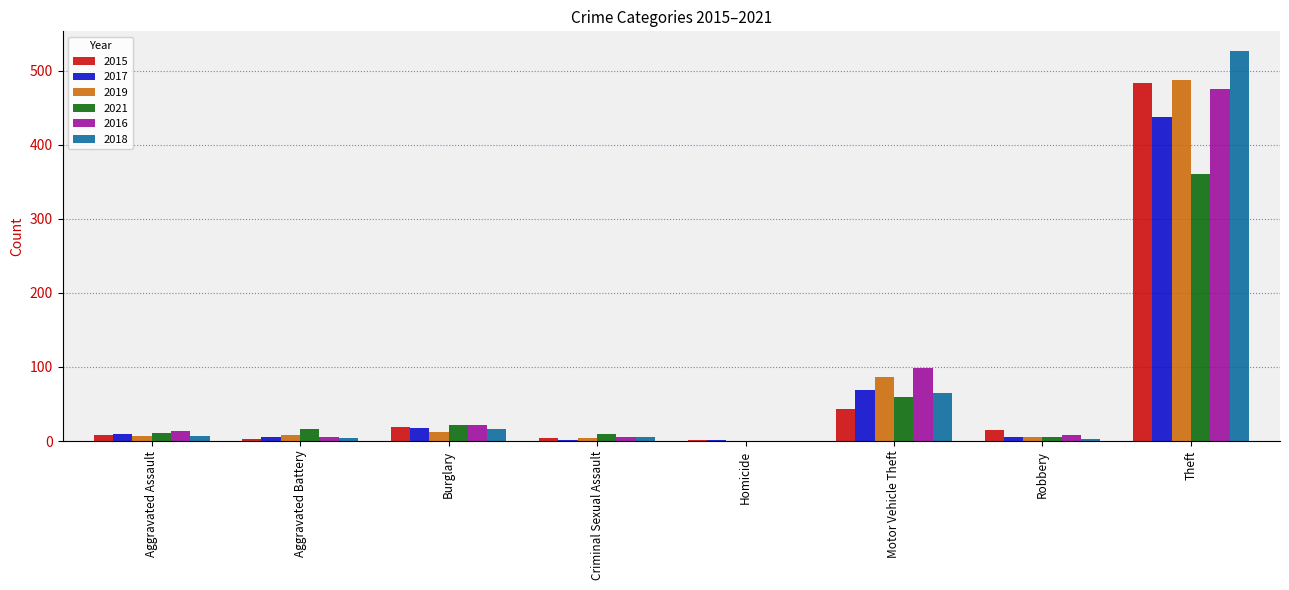

What is the sum of all 2021 values?

483